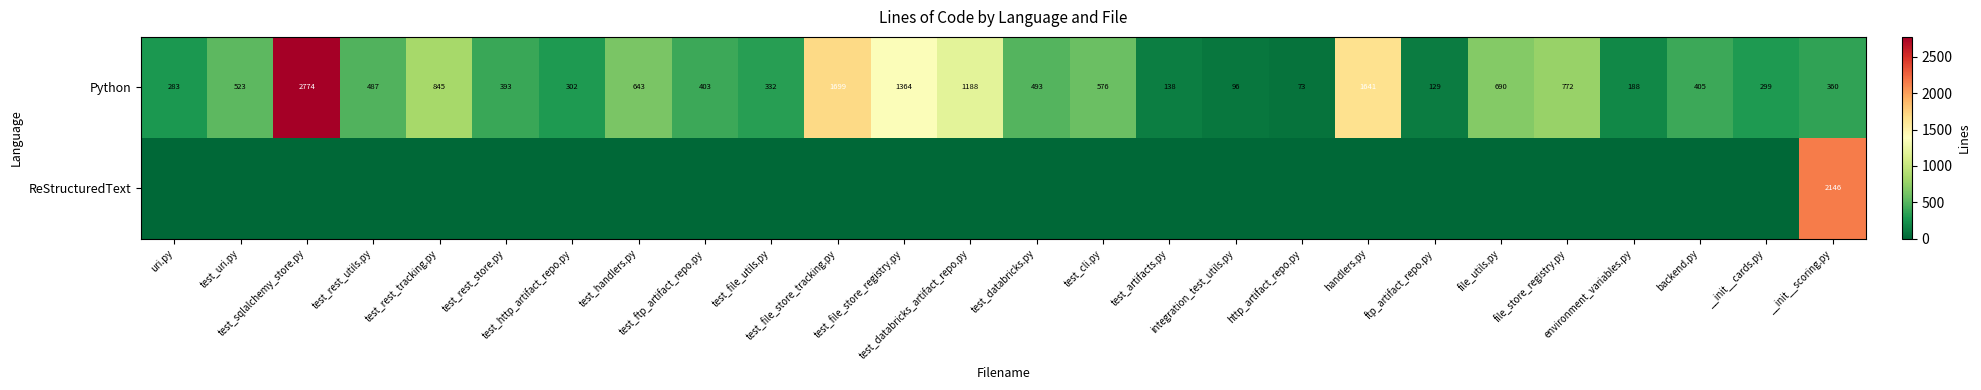

At which category does the chart reach its peak across all series?

test_sqlalchemy_store.py